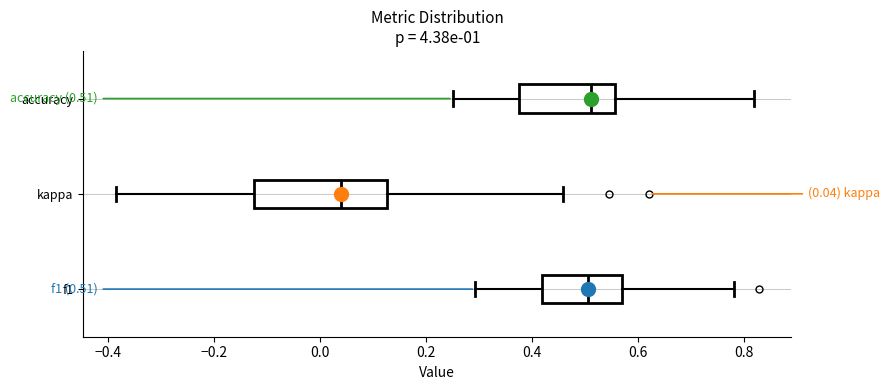

Which box is the widest, from its left edge to its right edge?

kappa